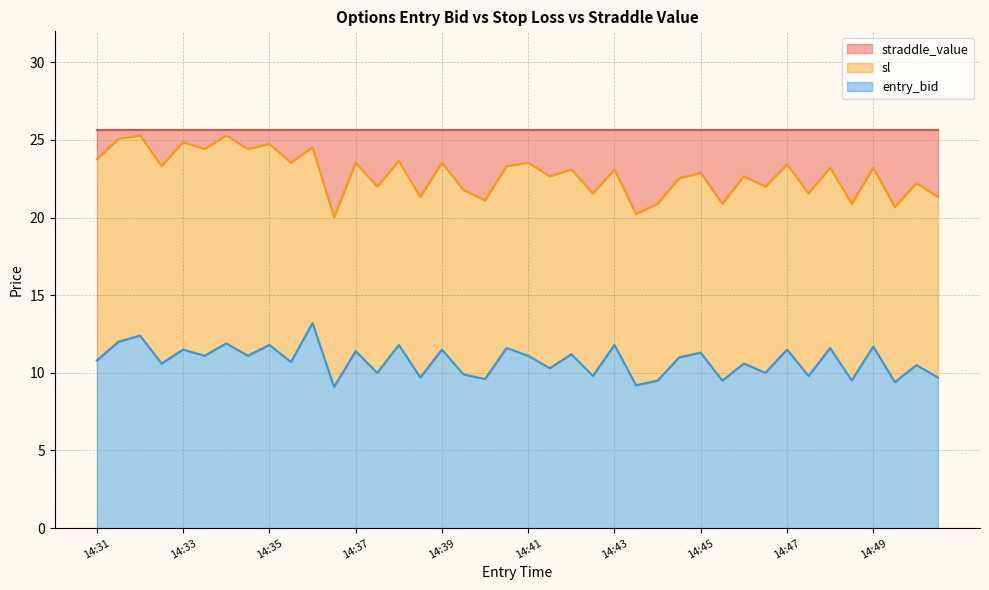

What is the minimum value for sl?

20.0